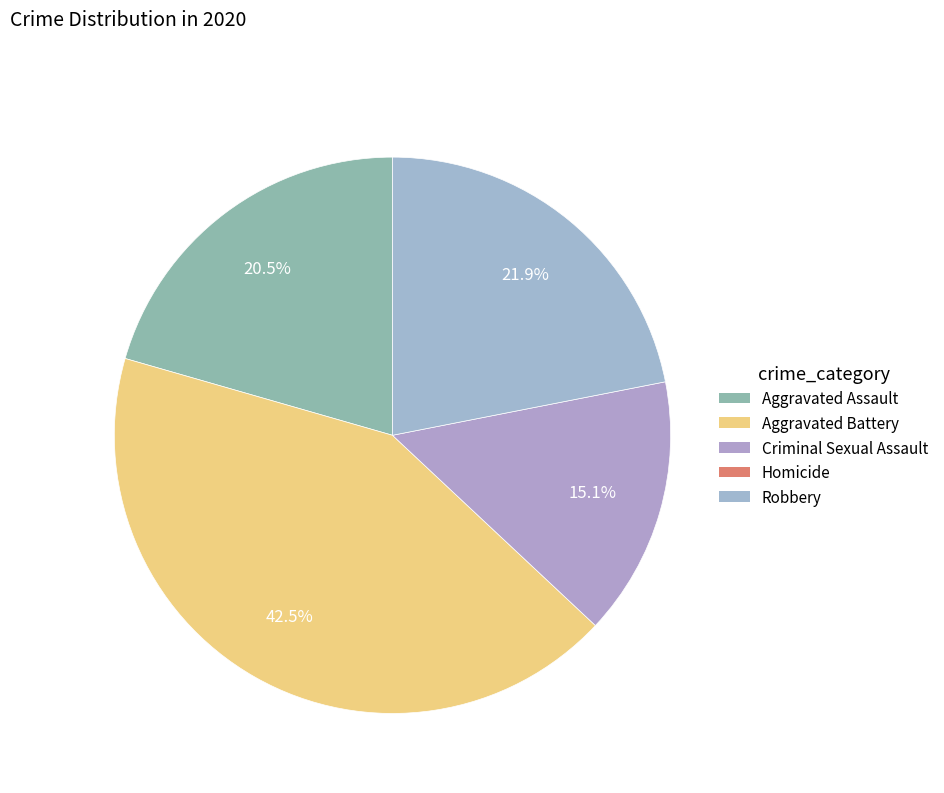

Which slice is the smallest?

Homicide